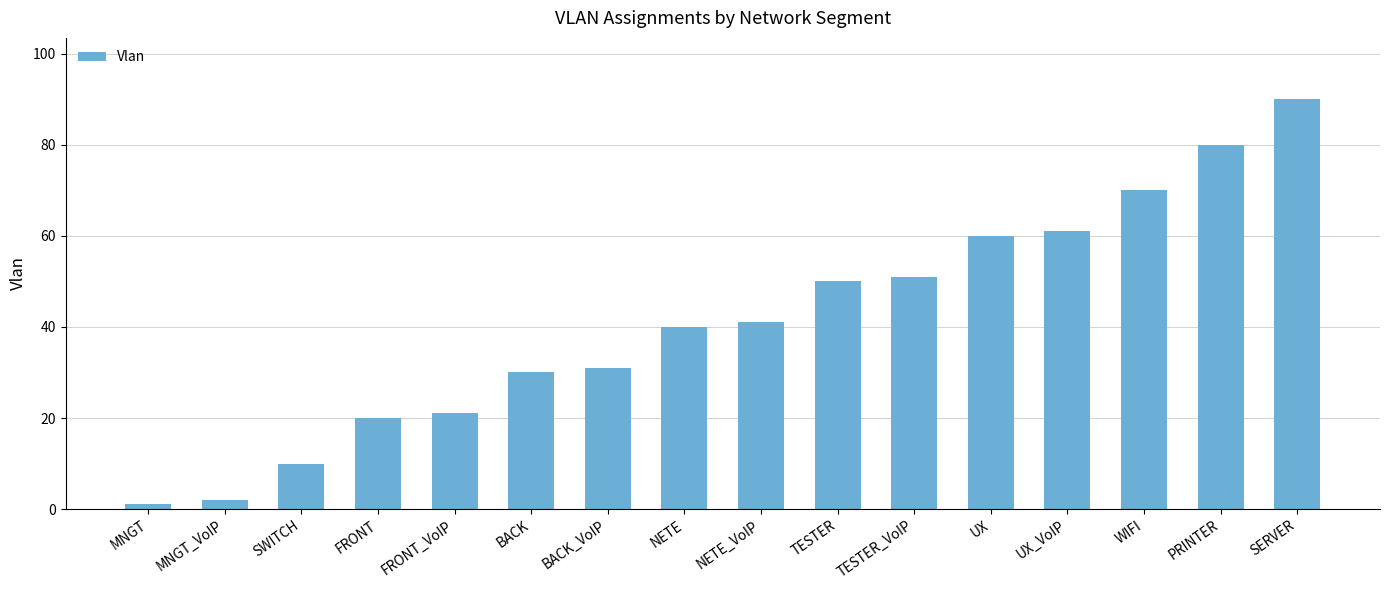

Approximately how many times larger is the value at UX_VoIP compared to UX?

1.0